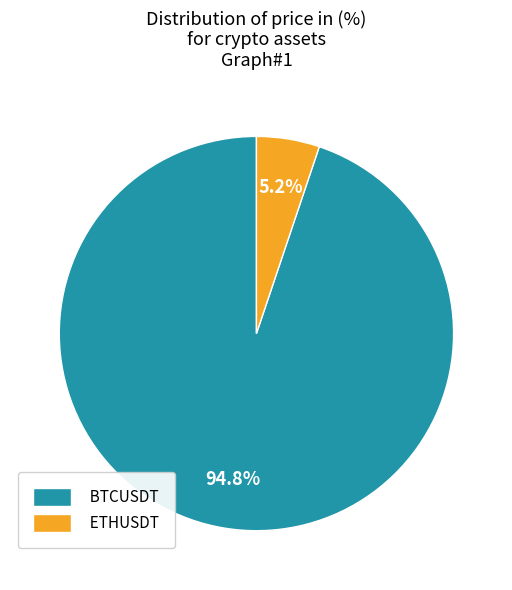

To the nearest percent, what is the difference between the BTCUSDT and ETHUSDT slice percentages?

90%